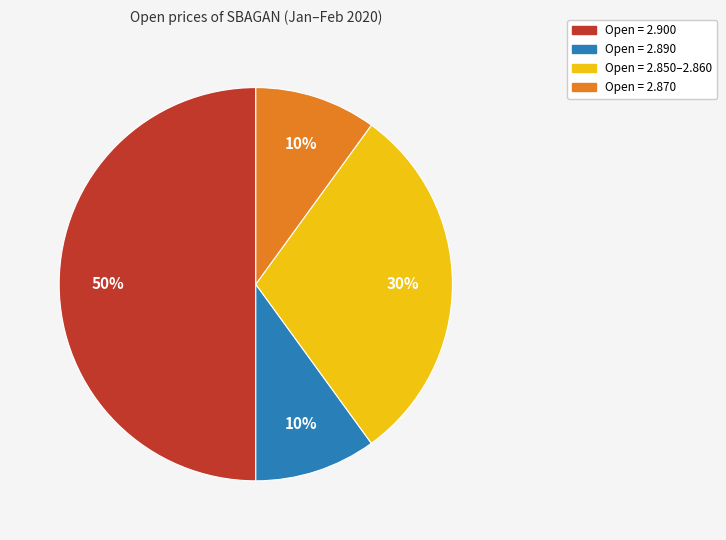

To the nearest percent, what is the difference between the largest and smallest slice percentages?

40%